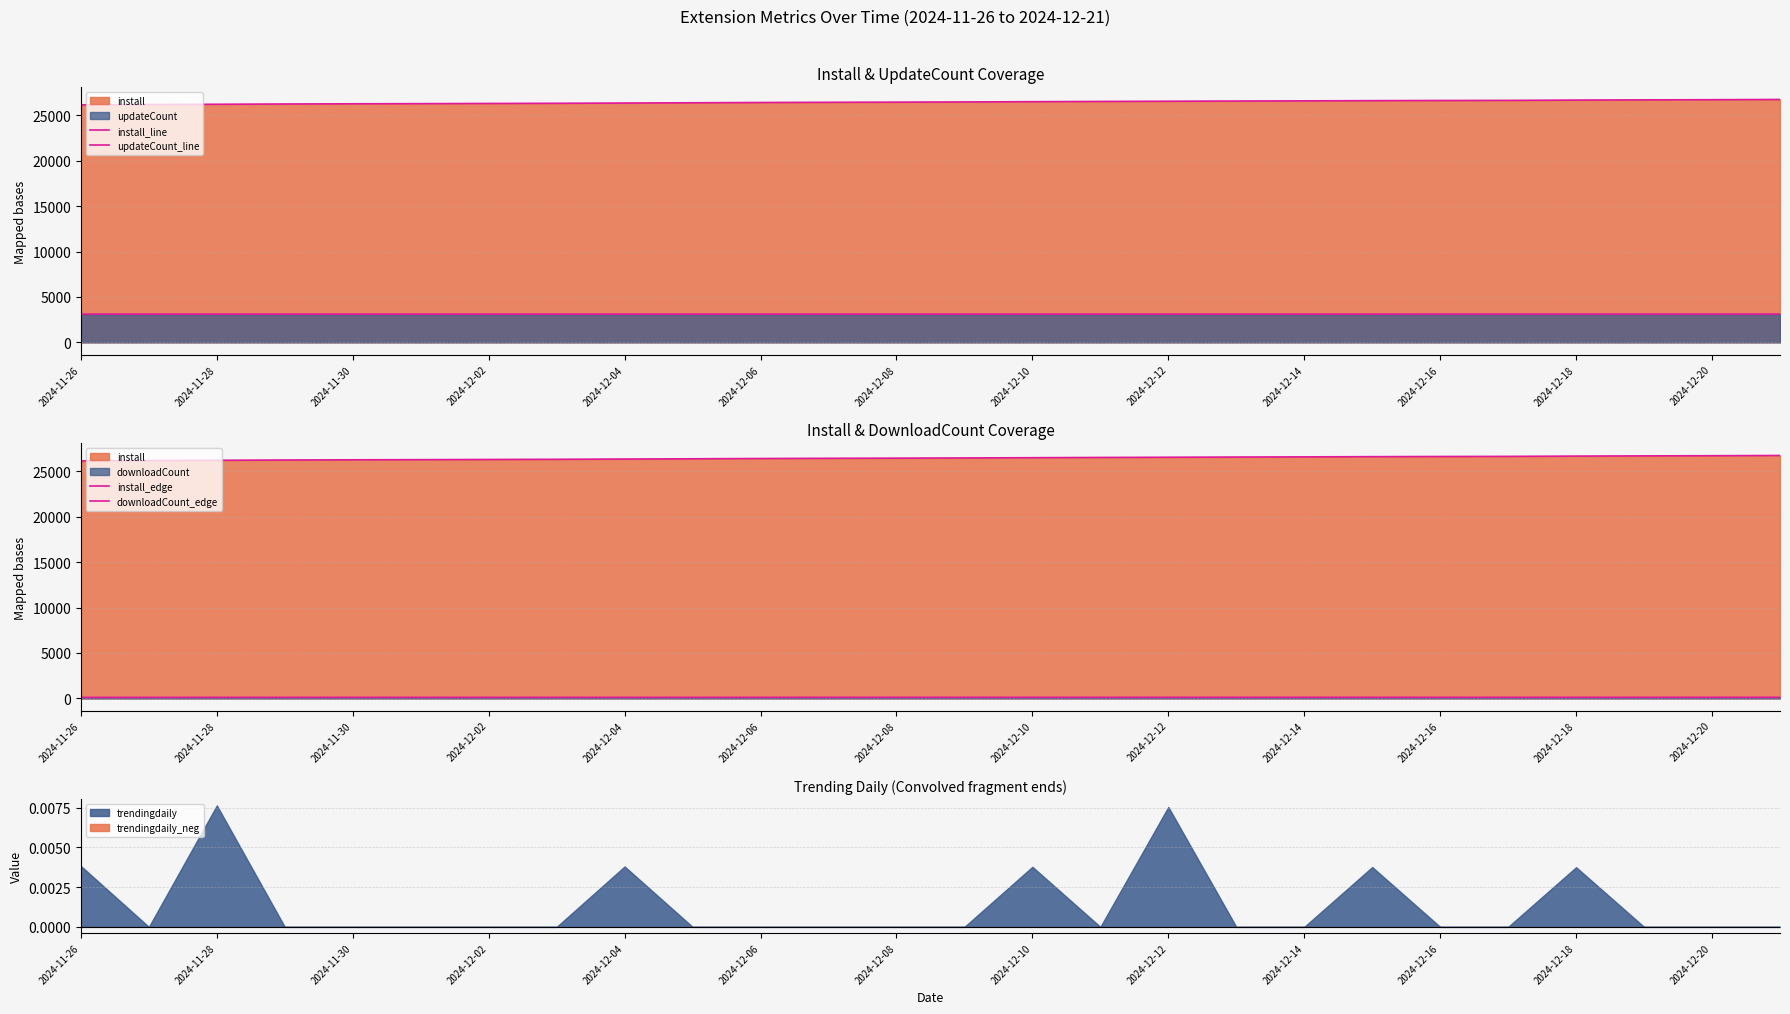

How many lines are shown in the chart?

4